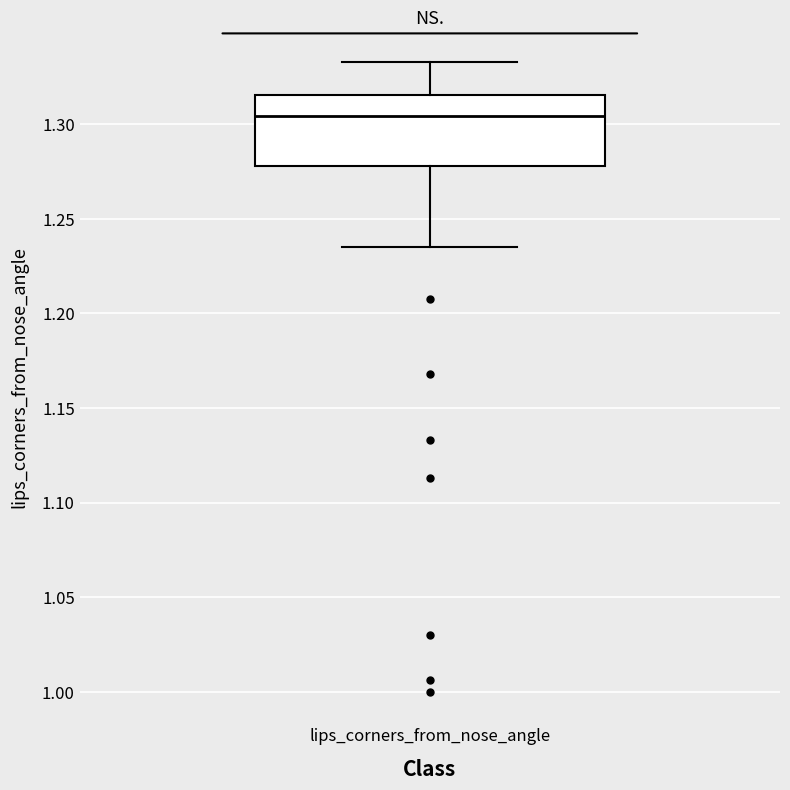

Read this box plot against the y-axis: the position of the median line, the range covered by the box, and the ends of both whiskers. The values are not printed on the chart, so give them approximately, as read against the axis.

median 1.305, box 1.280 to 1.315, whiskers 1.235 to 1.335